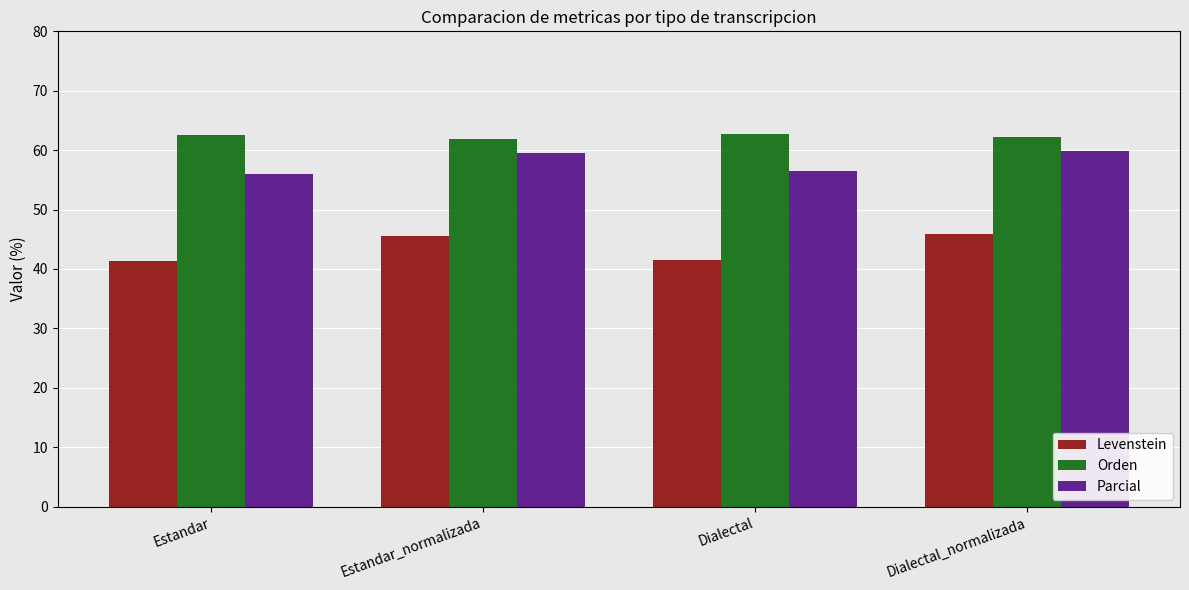

The value of Parcial at Estandar is 56.1. True or false?

True